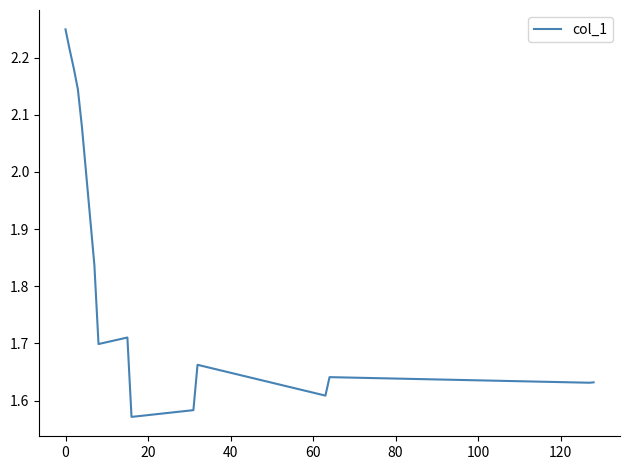

Does the chart have visible grid lines?

No